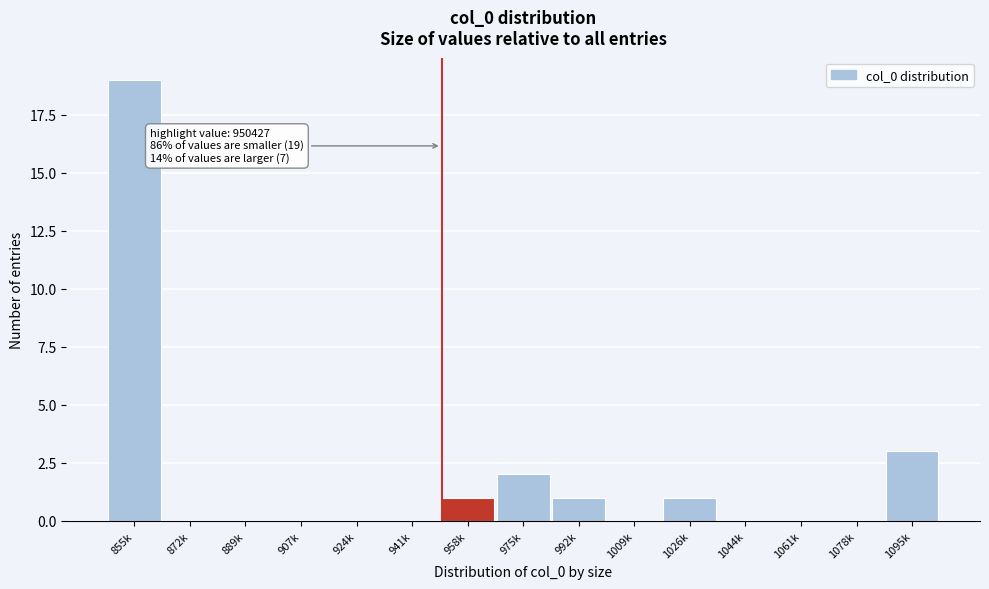

Reading left to right, list all the values displayed in this chart.

855k=19	872k=0	889k=0	907k=0	924k=0	941k=0	958k=1	975k=2	992k=1	1009k=0	1026k=1	1044k=0	1061k=0	1078k=0	1095k=3